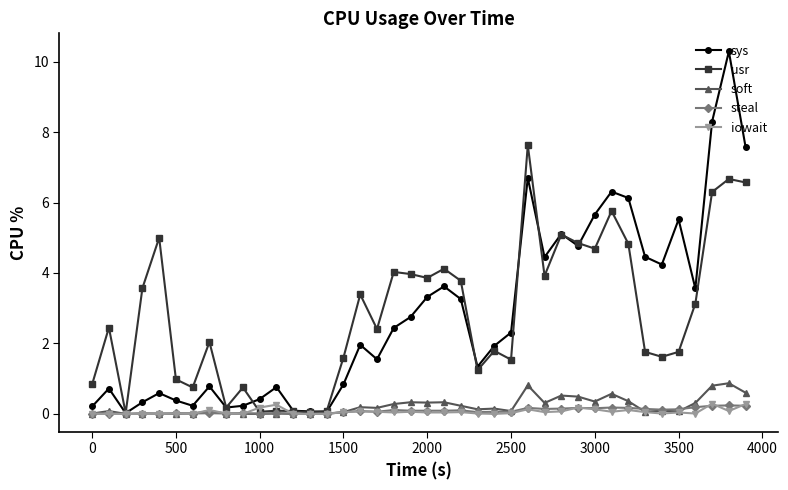

Which series has the widest spread of values?

sys